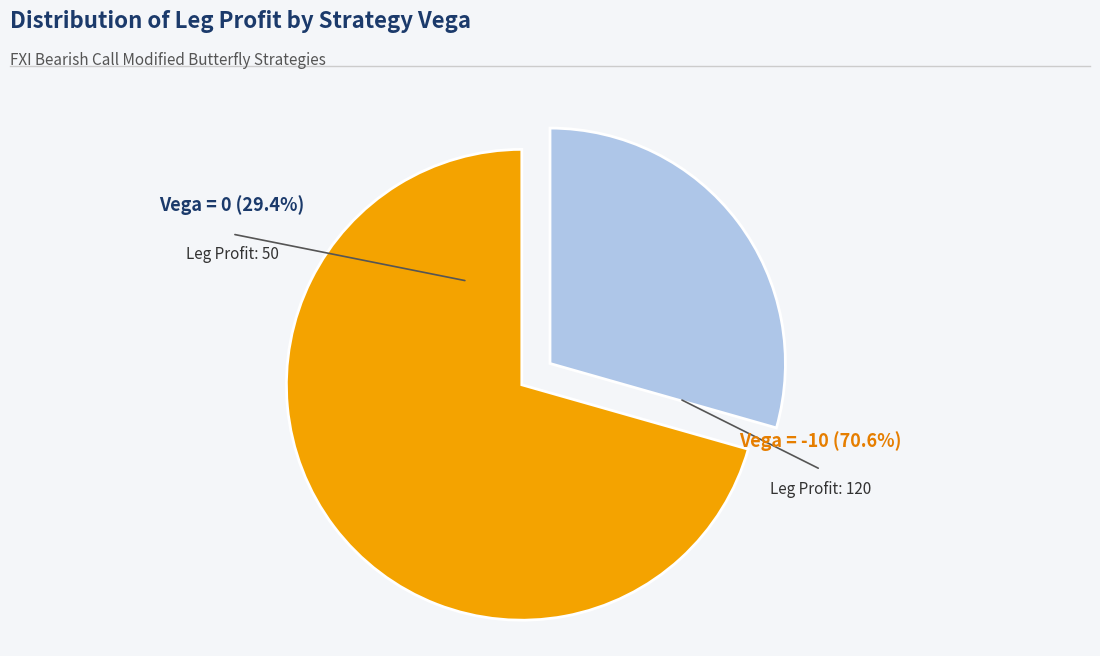

Does any single category account for the majority?

Yes